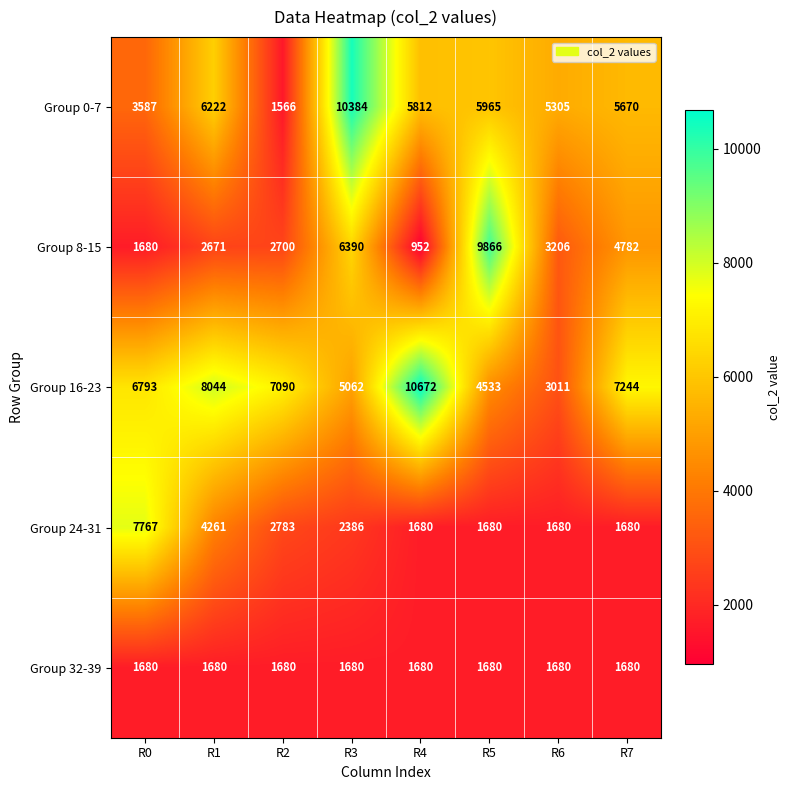

Rank the series by their average value, from lowest to highest.

Group 32-39, Group 24-31, Group 8-15, Group 0-7, Group 16-23